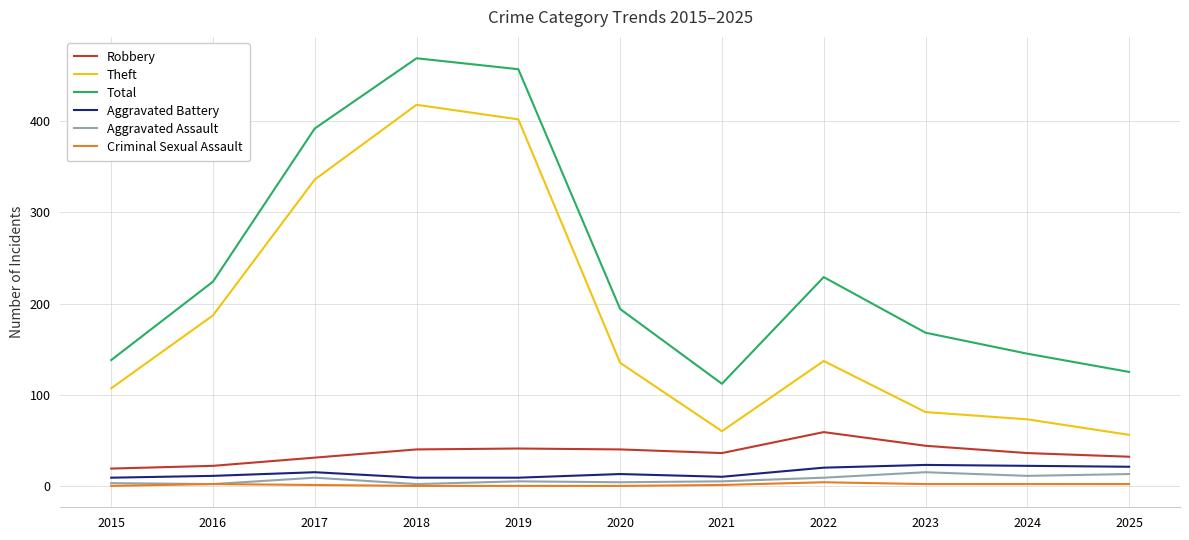

Is the value of Aggravated Battery at 2016 greater than the value of Criminal Sexual Assault at 2019?

Yes